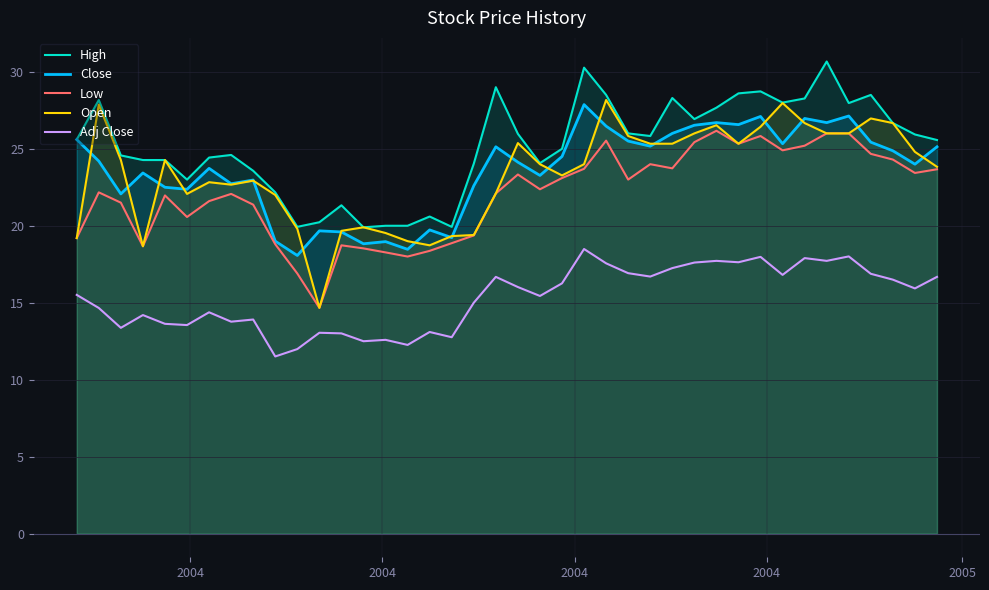

What is the maximum value for Low?

26.2